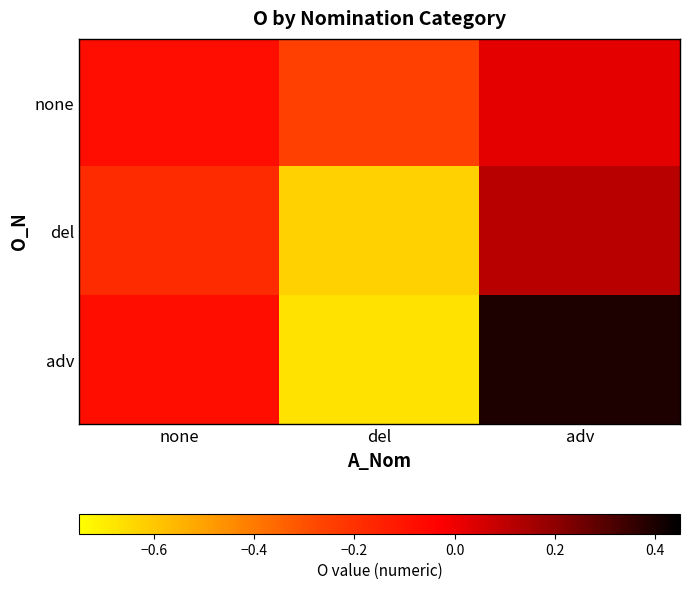

Reading right to left, list all the values displayed in this chart.

none: adv=0.0	del=-0.3	none=-0.1
del: adv=0.1	del=-0.6	none=-0.2
adv: adv=0.4	del=-0.7	none=-0.1